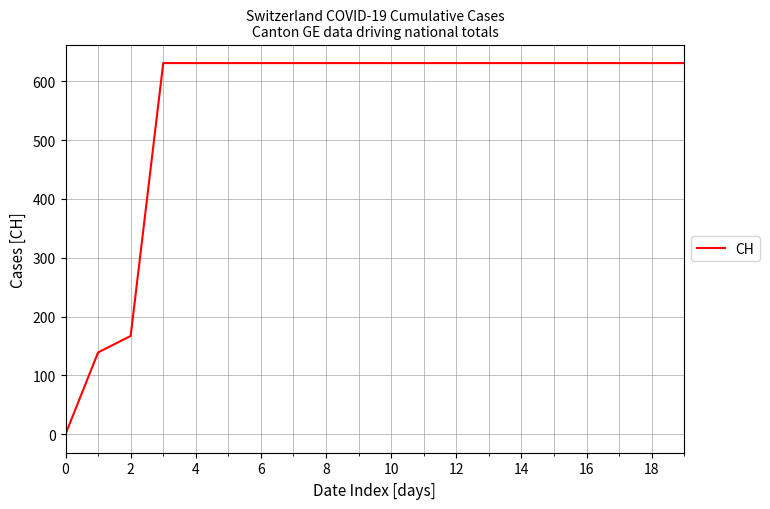

How many values are below 631?

3